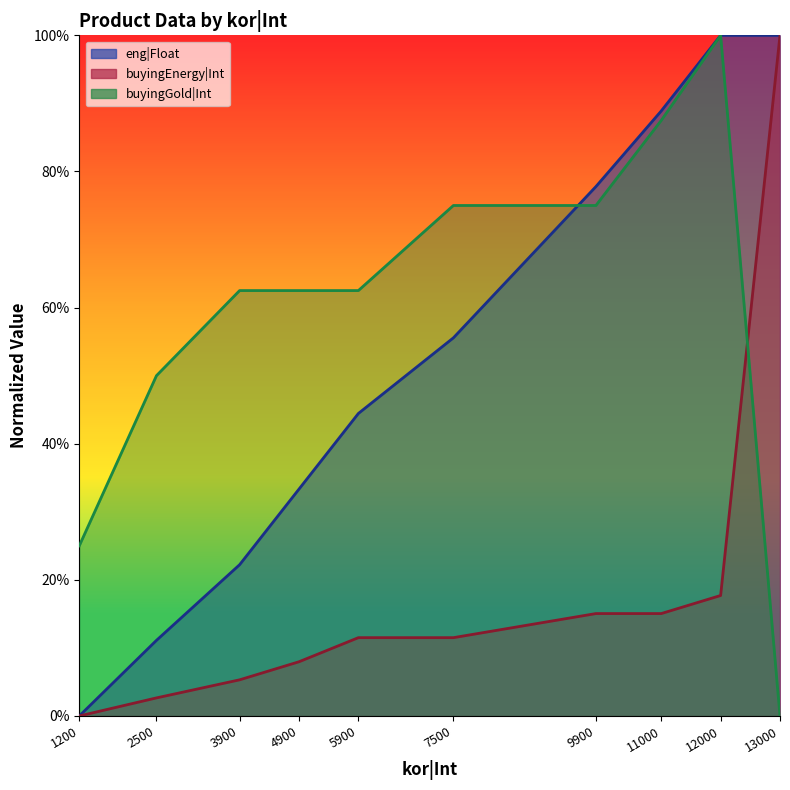

Is it true that buyingEnergy|Int equals 0.0 at 2500?

True